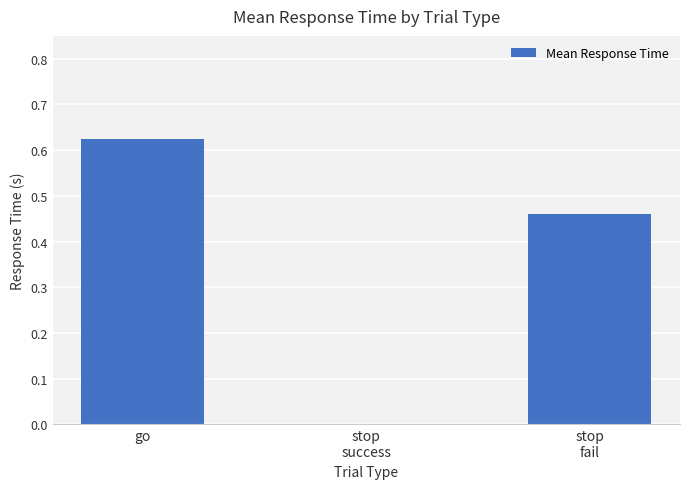

True or false: the data shows 0.2 at go.

False